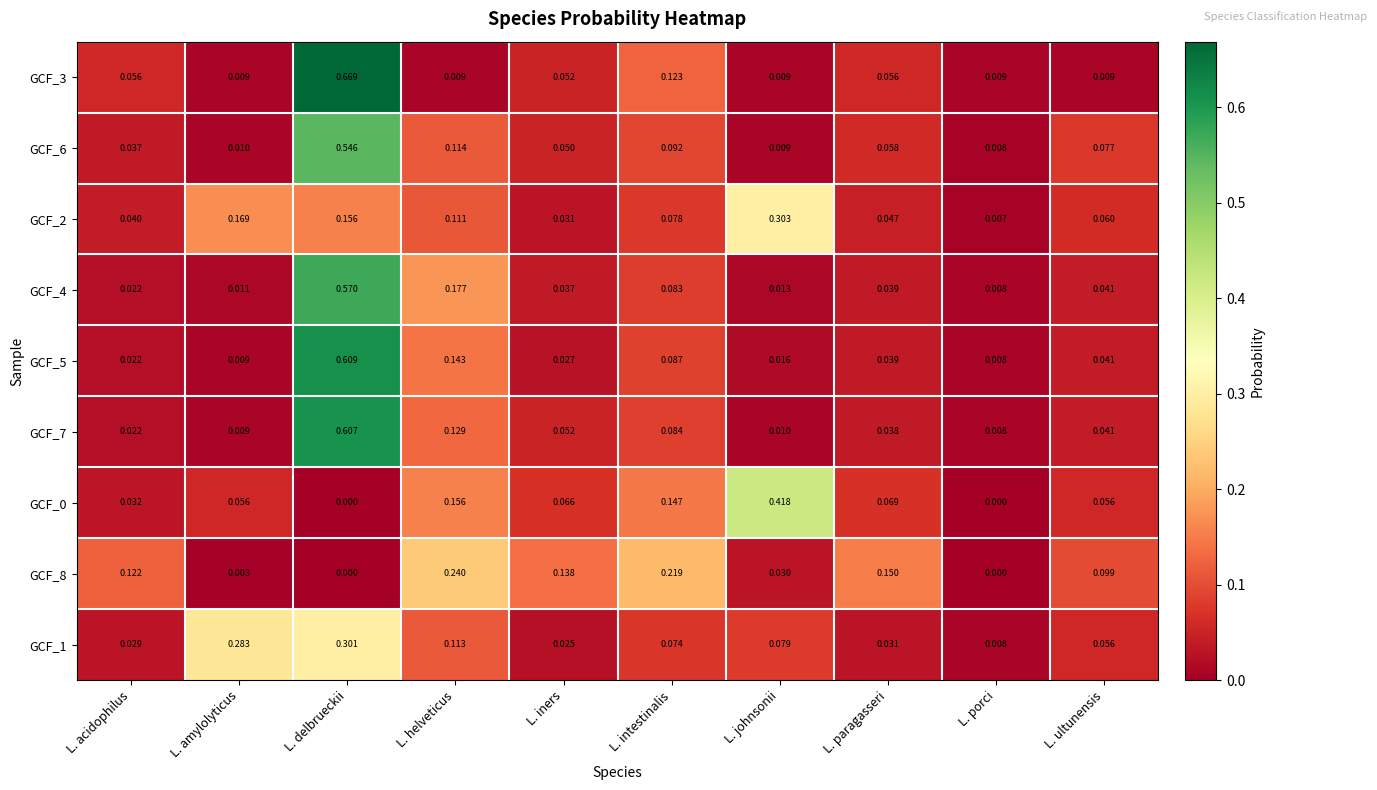

At which label does GCF_1 reach its peak?

L. delbrueckii